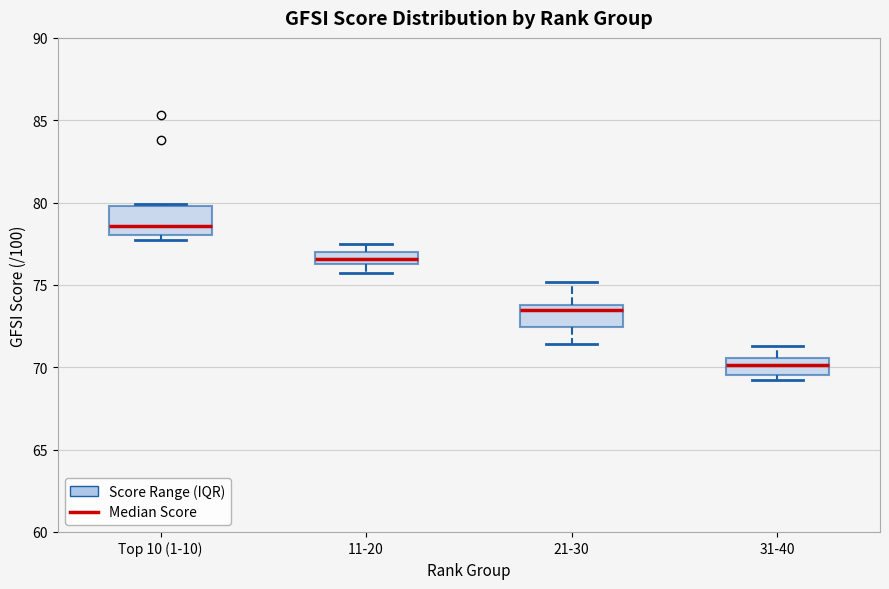

Which box's median line is the lowest?

31-40